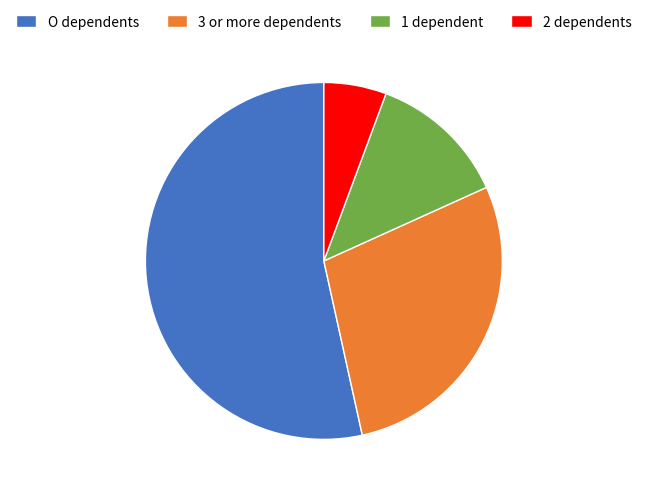

Is it true that 2 dependents is 1% of the pie?

False